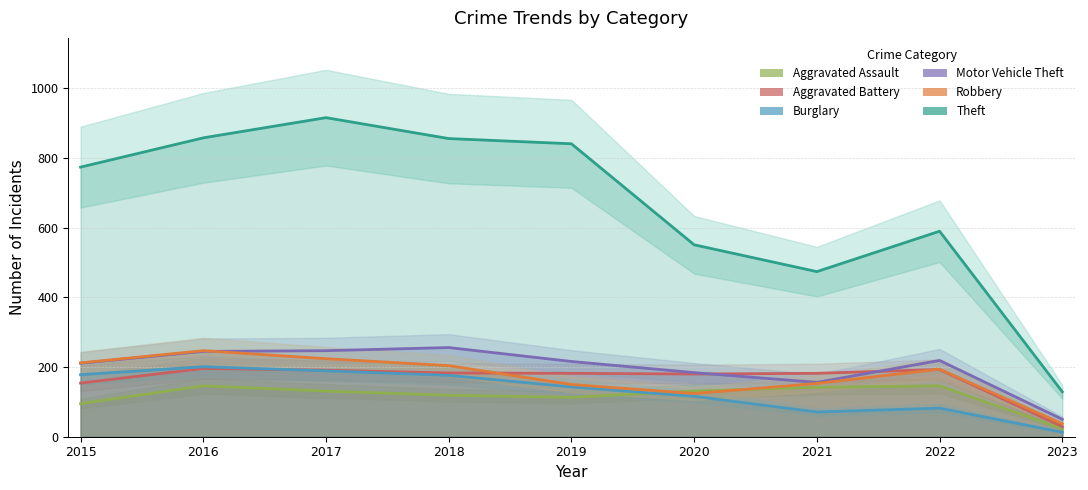

What is the value of the Aggravated Battery point at the 6th from the left?

180